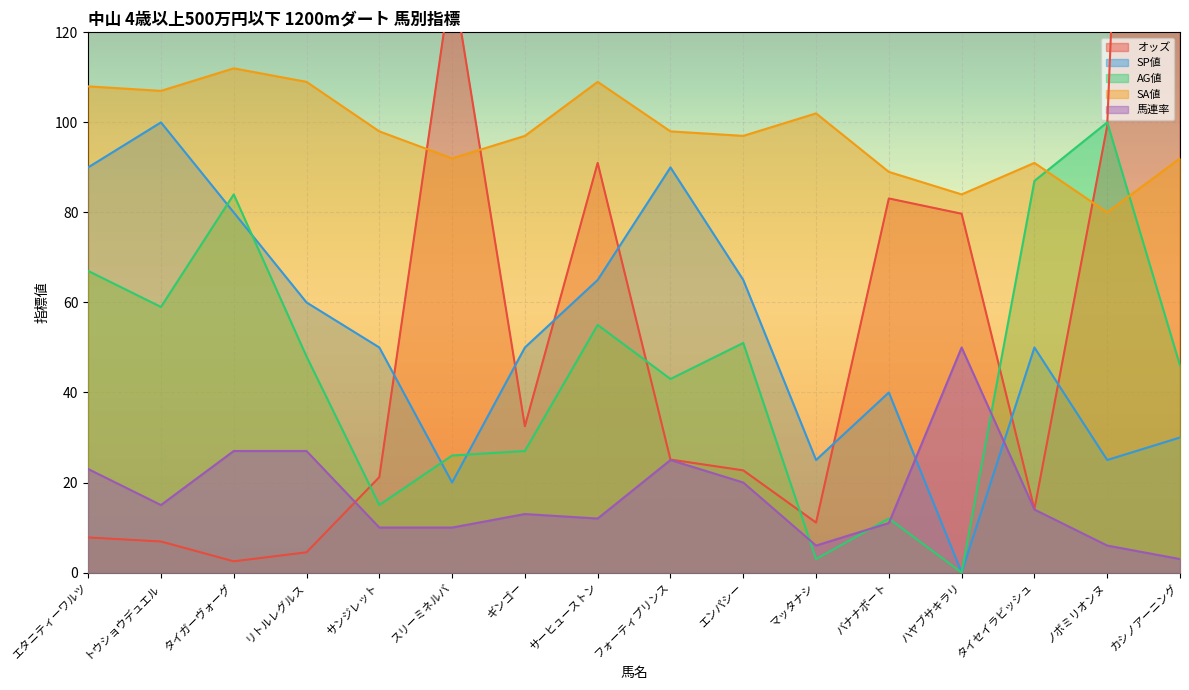

What is the average value of the オッズ series?

70.8